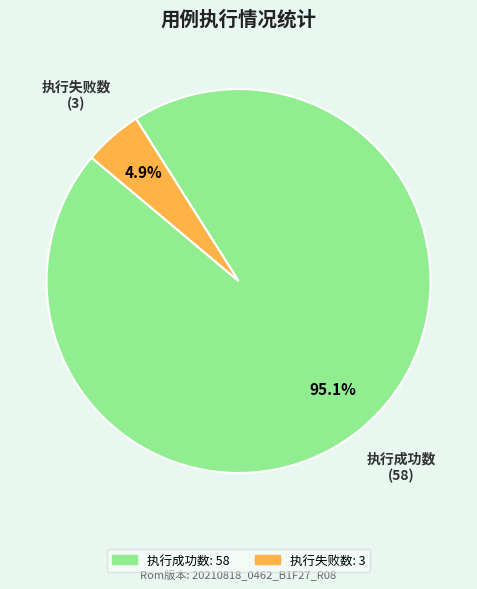

Is there any slice that represents more than half of the pie?

Yes